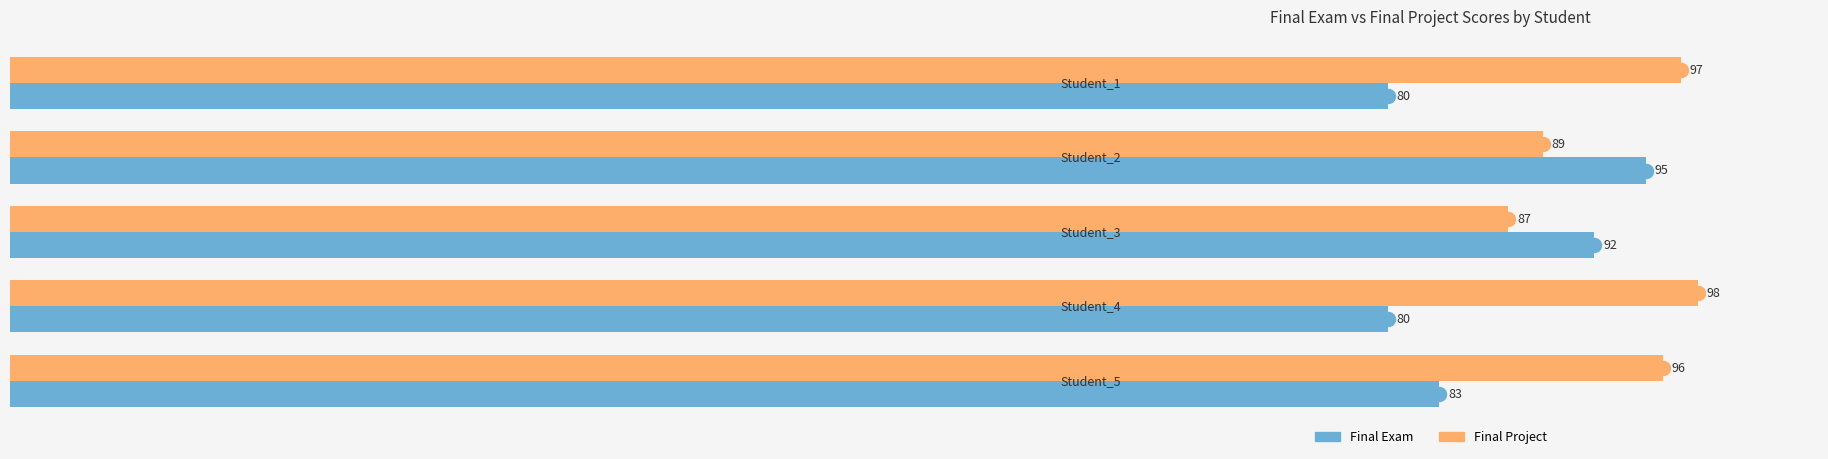

What is the minimum value shown in the chart?

80